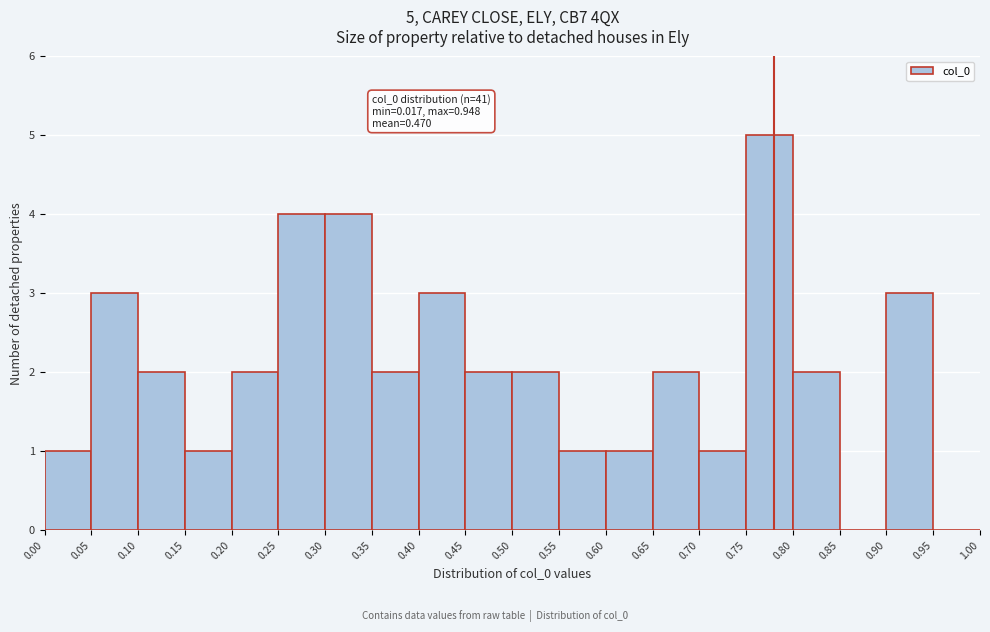

Which range on the x-axis has the tallest bar?

0.75 to 0.80